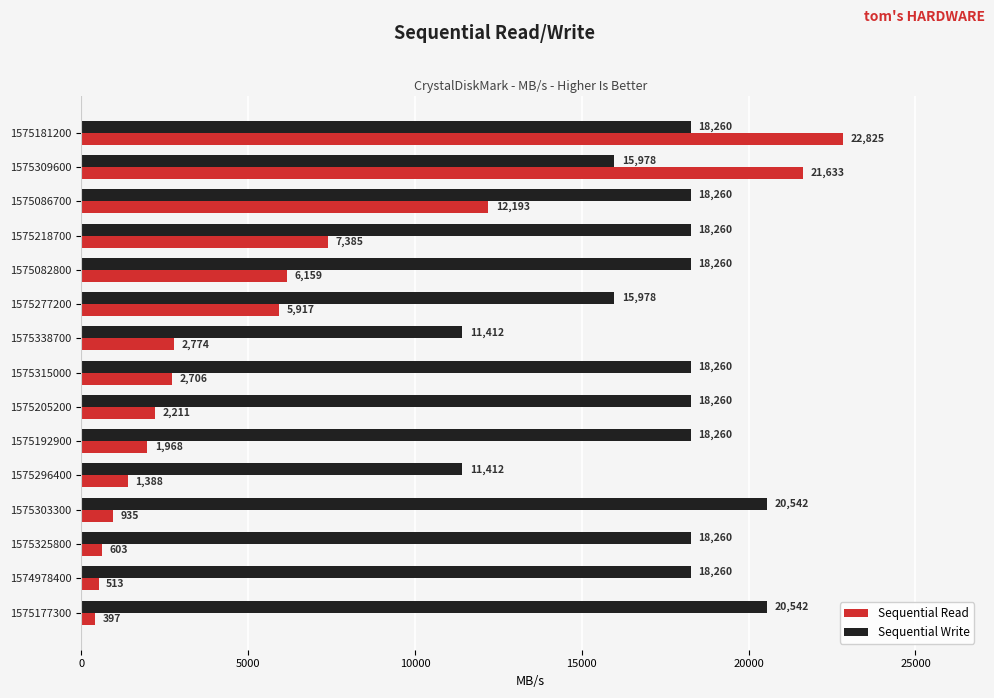

True or false: Sequential Write has a value of 29926.6 at 1575177300.

False